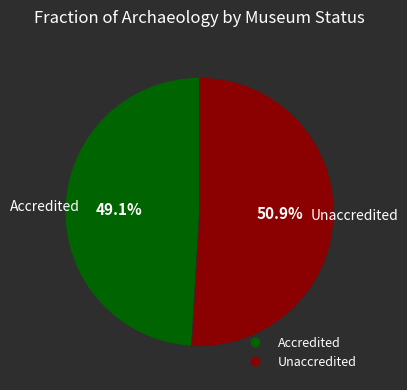

To the nearest percent, what is the difference between the largest and smallest slice percentages?

2%